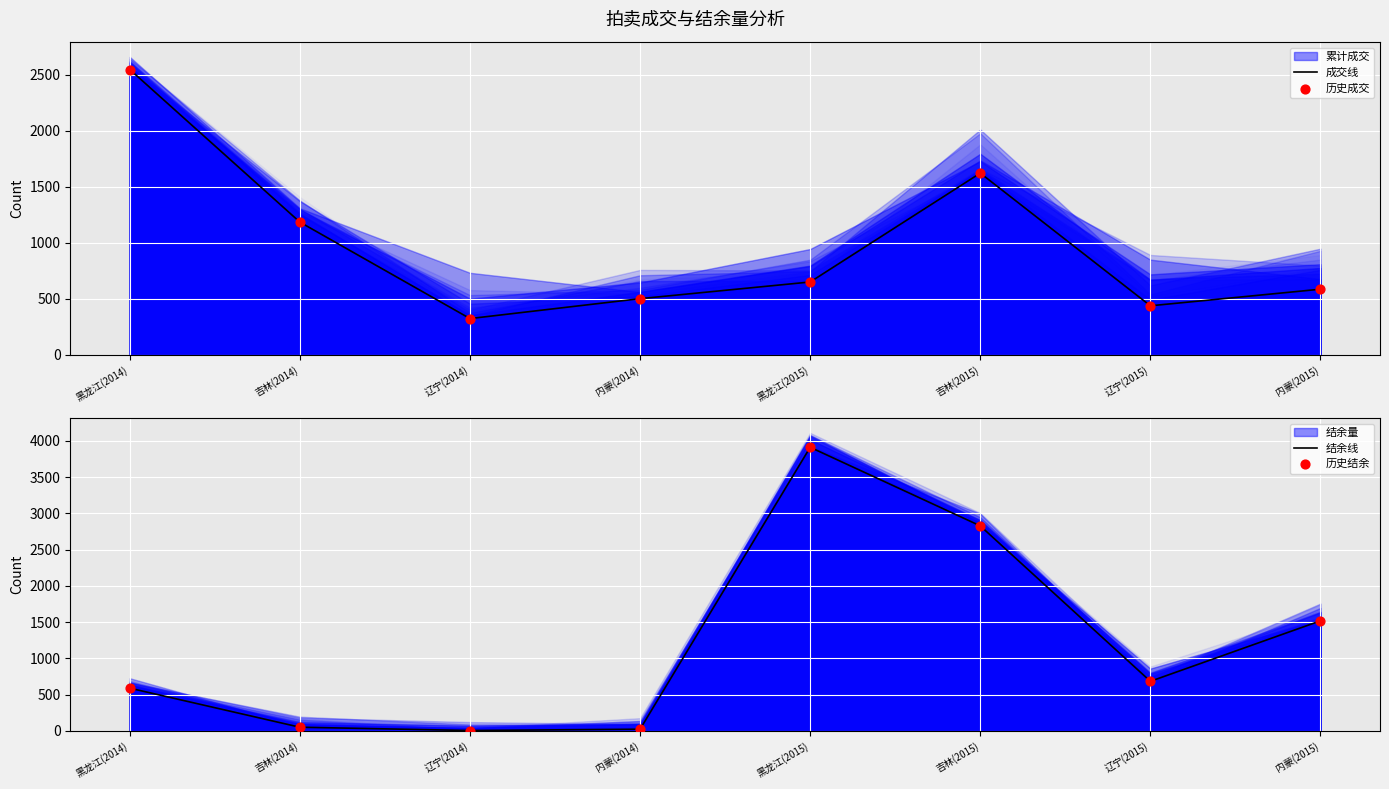

At how many categories does at least one series exceed 3020?

1